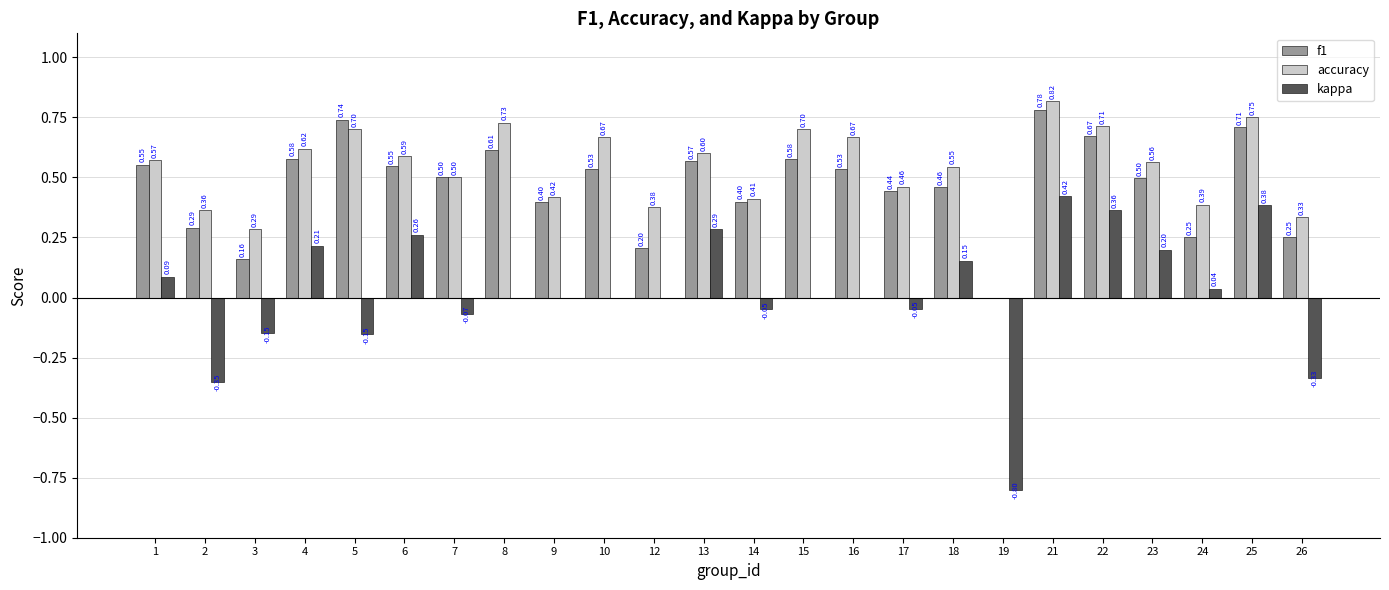

At which category does the chart reach its peak across all series?

21